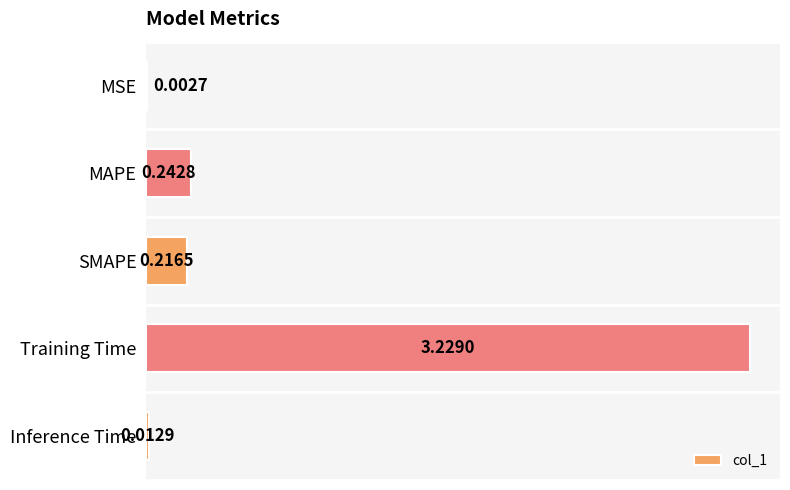

What is the change in value from Training Time to Inference Time?

-3.2